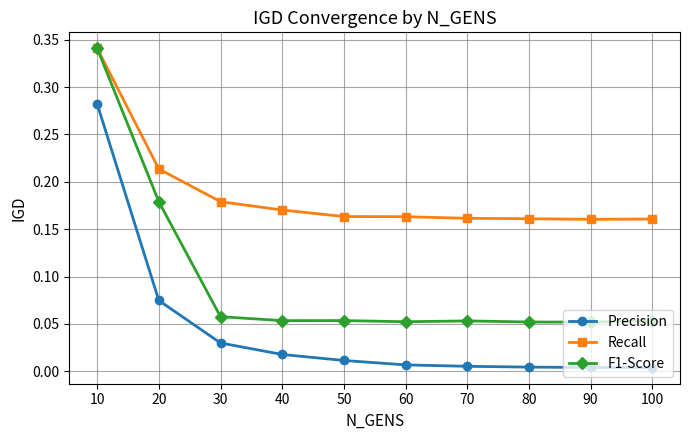

True or false: F1-Score has a value of 0.0 at 30.

False